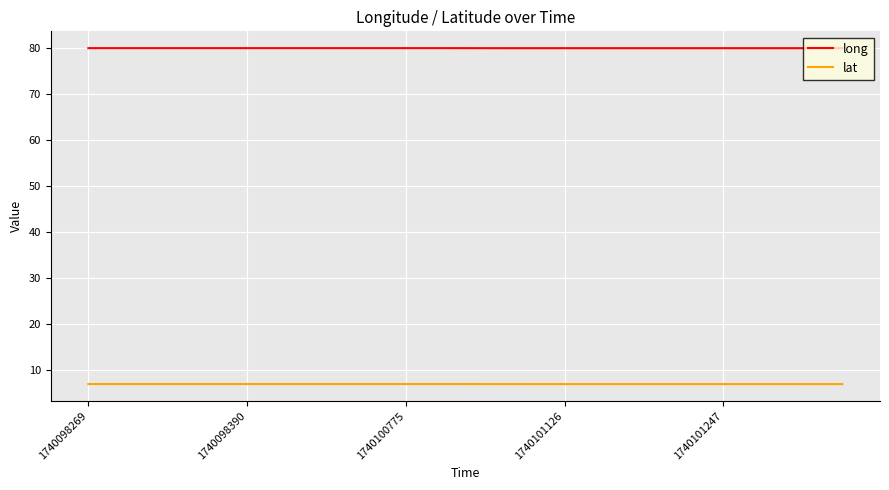

How many lines are shown in the chart?

2